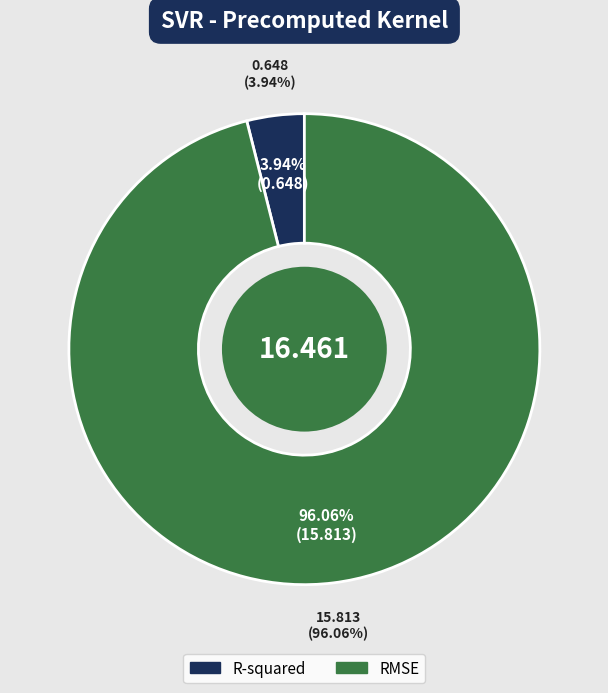

What is the largest slice in the pie chart?

RMSE